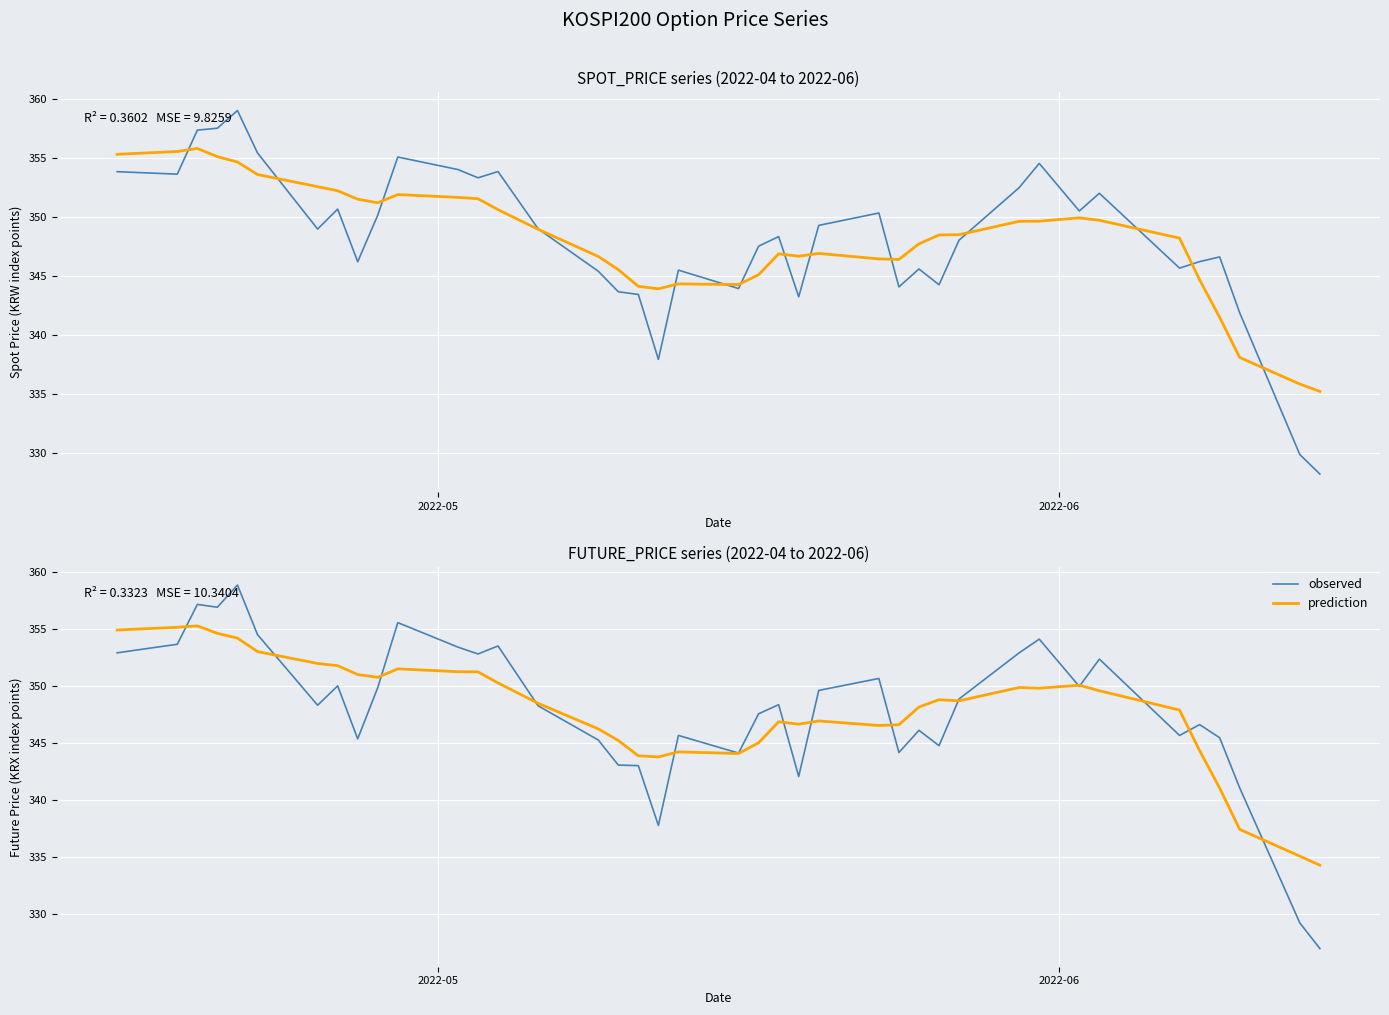

Reading left to right, list all the values displayed in this chart.

SPOT_PRICE: 353.8	353.6	357.4	357.5	359.0	355.4	349.0	350.7	346.2	350.2	355.1	354.0	353.3	353.9	349.0	345.4	343.7	343.4	337.9	345.5	343.9	347.5	348.3	343.2	349.3	350.3	344.1	345.6	344.3	348.0	352.5	354.5	350.5	352.0	345.7	346.2	346.6	341.9	329.9	328.2
SPOT_PRICE (smoothed): 355.3	355.5	355.8	355.1	354.7	353.6	352.6	352.2	351.5	351.2	351.9	351.7	351.5	350.6	349.0	346.7	345.5	344.1	343.9	344.3	344.3	345.1	346.9	346.7	346.9	346.4	346.4	347.7	348.5	348.5	349.6	349.6	349.9	349.7	348.2	344.7	341.5	338.1	335.8	335.2
FUTURE_PRICE: 352.9	353.7	357.2	356.9	358.9	354.6	348.4	350.1	345.4	349.9	355.6	353.4	352.9	353.6	348.3	345.3	343.1	343.1	337.8	345.7	344.1	347.6	348.4	342.1	349.6	350.7	344.2	346.1	344.8	348.9	352.9	354.1	350.0	352.4	345.7	346.6	345.5	341.1	329.2	327.0
FUTURE_PRICE (smoothed): 354.9	355.2	355.3	354.7	354.2	353.1	352.0	351.8	351.0	350.8	351.5	351.3	351.3	350.3	348.5	346.3	345.3	343.9	343.8	344.3	344.1	345.1	346.9	346.7	347.0	346.6	346.6	348.2	348.8	348.7	349.9	349.8	350.1	349.6	347.9	344.4	341.1	337.5	335.1	334.3